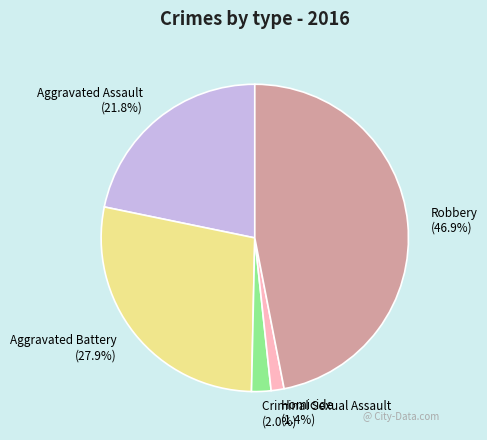

What percentage is the Homicide slice, to the nearest percent?

1%